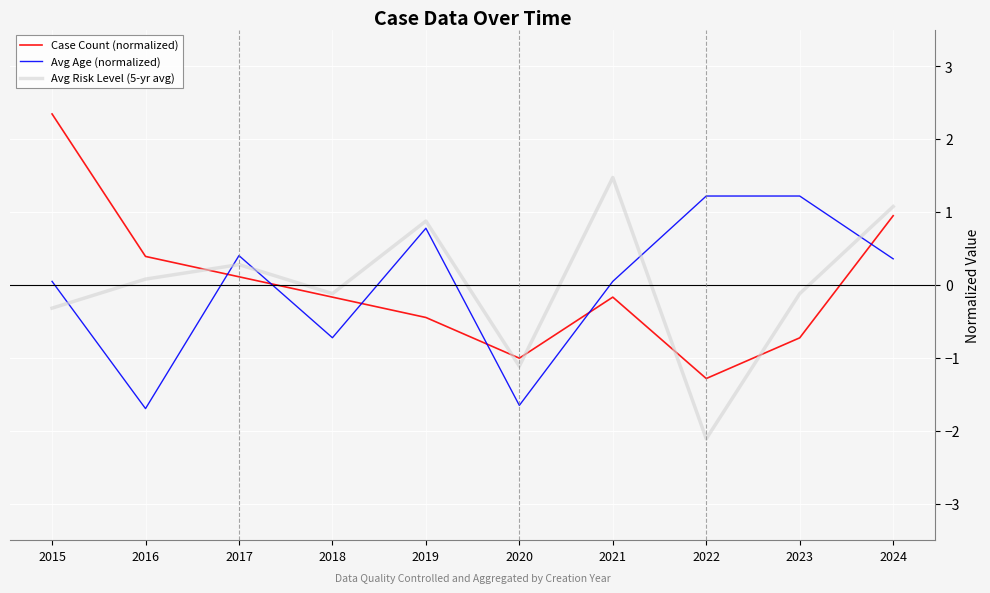

At which label does Avg Risk Level (5-yr avg) first exceed 0?

2016